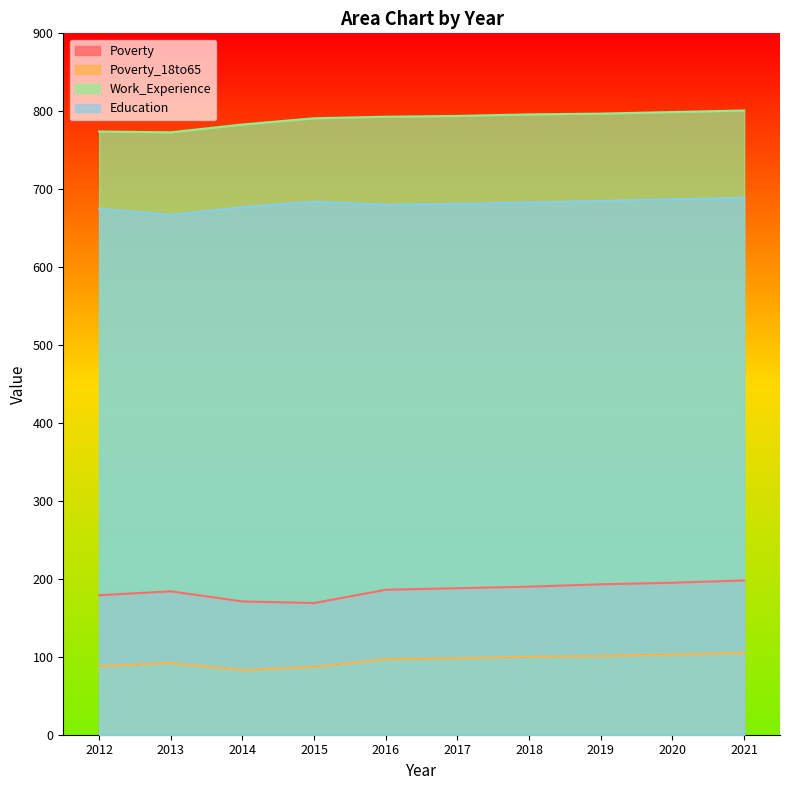

Reading right to left, extract all data points from this chart.

Poverty: 2021=198	2020=195	2019=193	2018=190	2017=188	2016=186	2015=169	2014=171	2013=184	2012=179
Poverty_18to65: 2021=105	2020=103	2019=101	2018=100	2017=98	2016=97	2015=87	2014=83	2013=92	2012=88
Work_Experience: 2021=801	2020=799	2019=797	2018=796	2017=794	2016=793	2015=791	2014=783	2013=773	2012=774
Education: 2021=689	2020=687	2019=685	2018=683	2017=681	2016=680	2015=684	2014=677	2013=667	2012=675